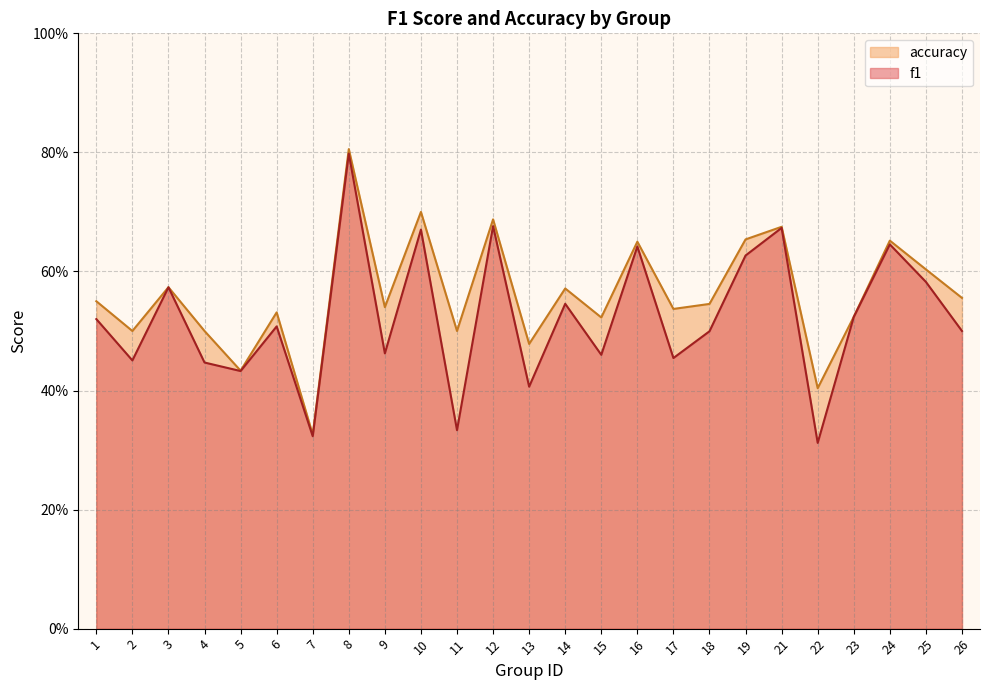

At how many categories does at least one series exceed 0?

25